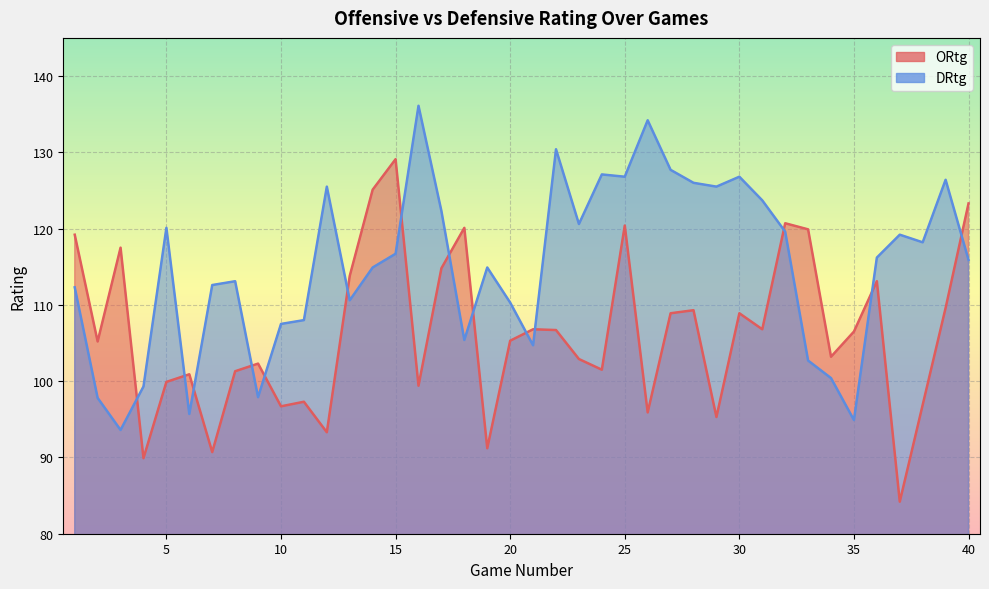

Between 13 and 40, which is larger?

40